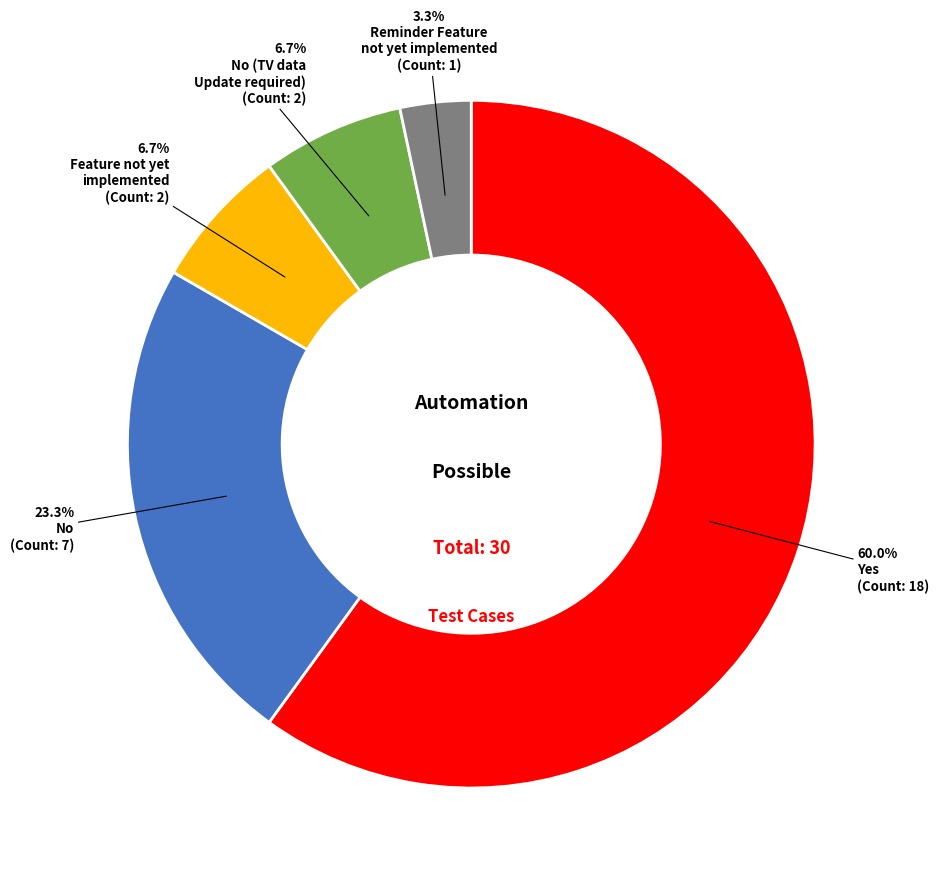

To the nearest percent, what is the average slice percentage?

20%